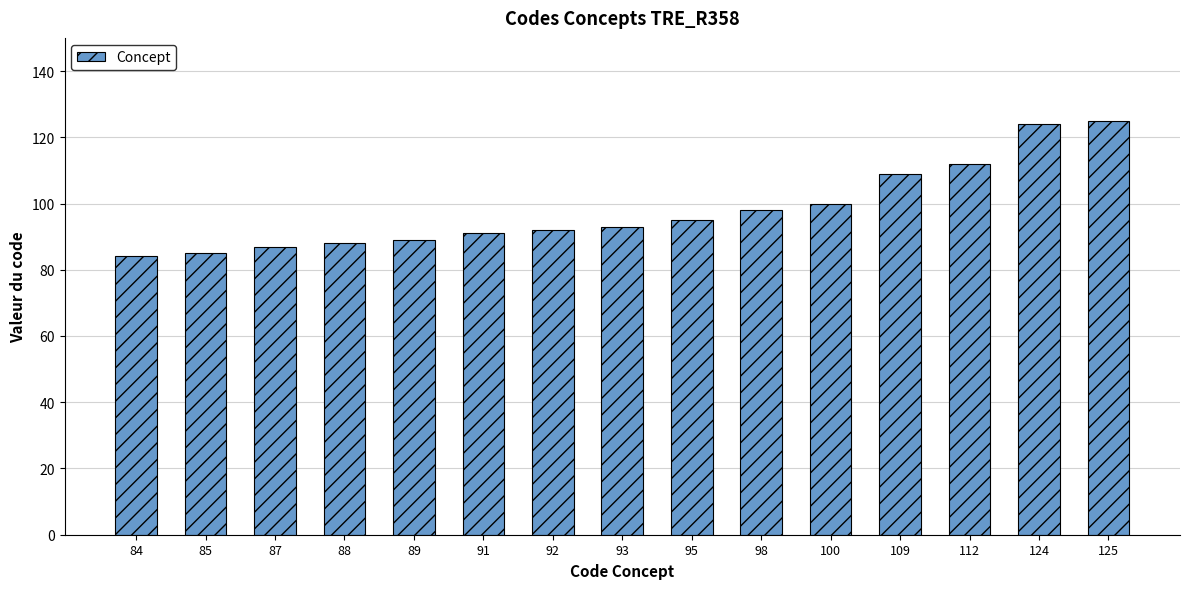

The chart shows a value of 27 at 109. True or false?

False